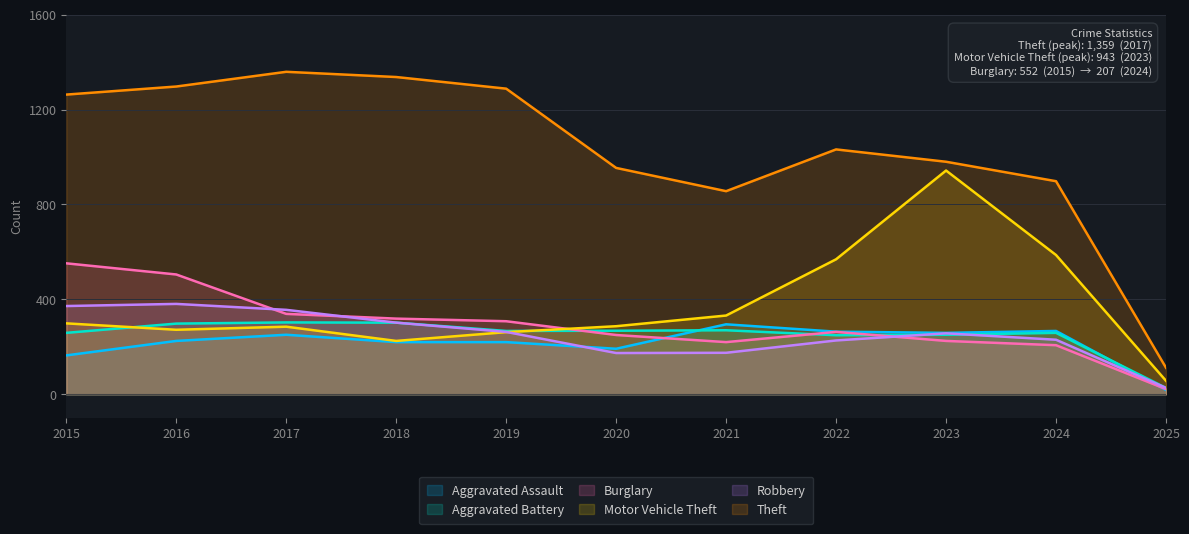

What is the lowest value of the Robbery series?

27